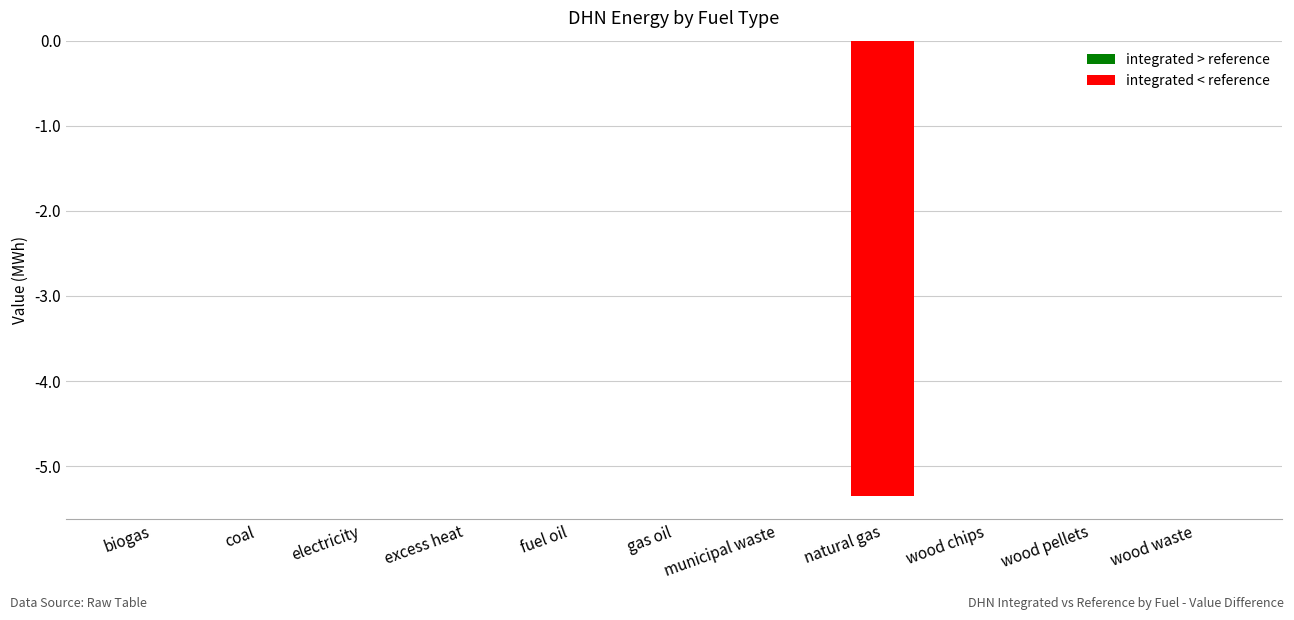

Count the values in the range 0 to 1.

10